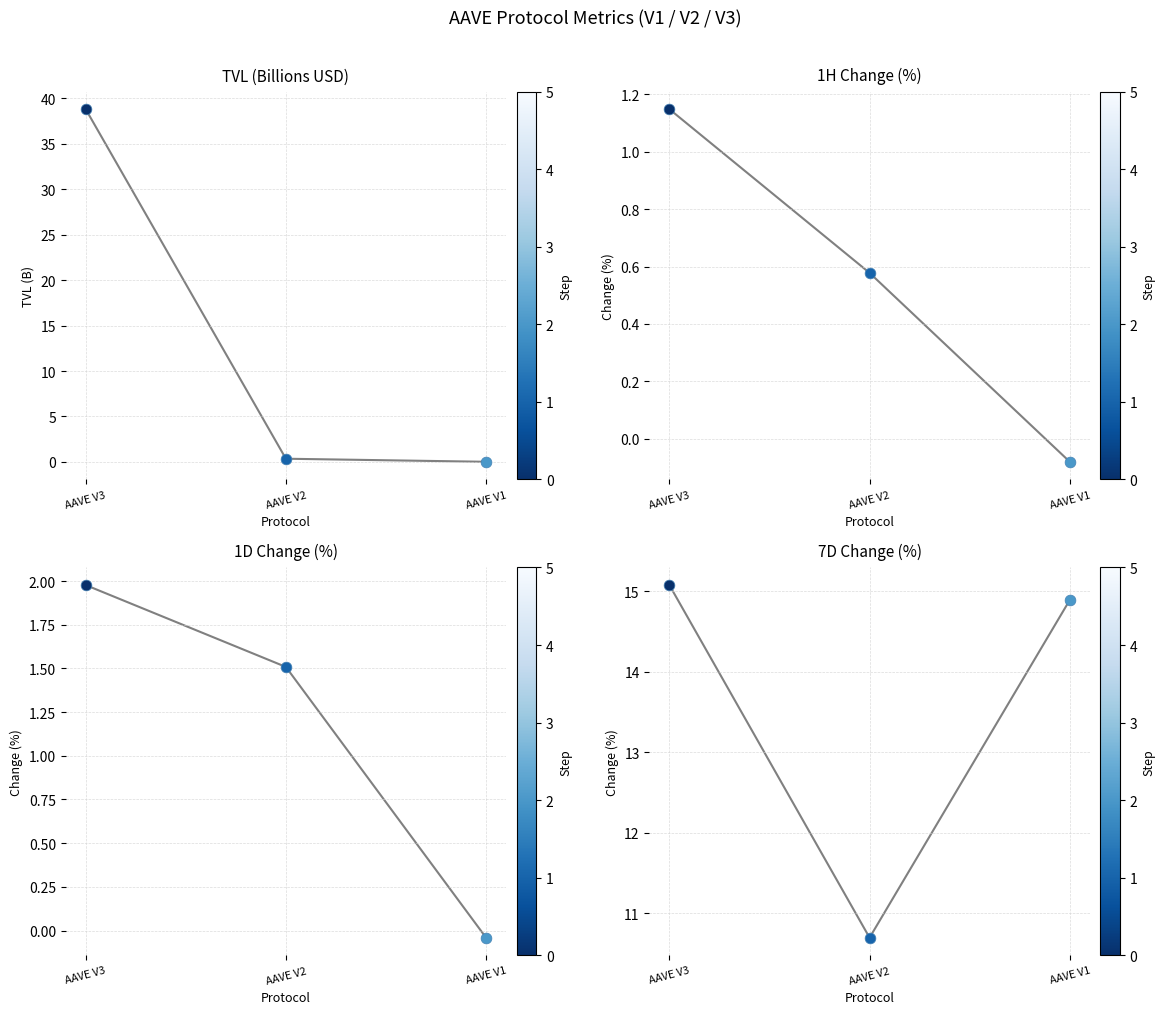

Is the value of tvl at AAVE V1 greater than the value of change_1d at AAVE V3?

No